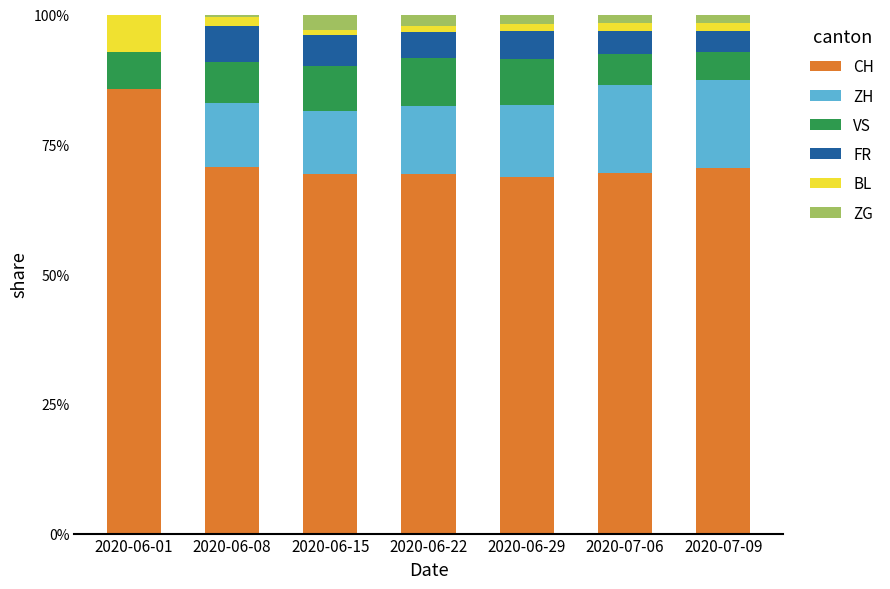

What are all the series names shown in the legend?

CH, ZH, VS, FR, BL, ZG